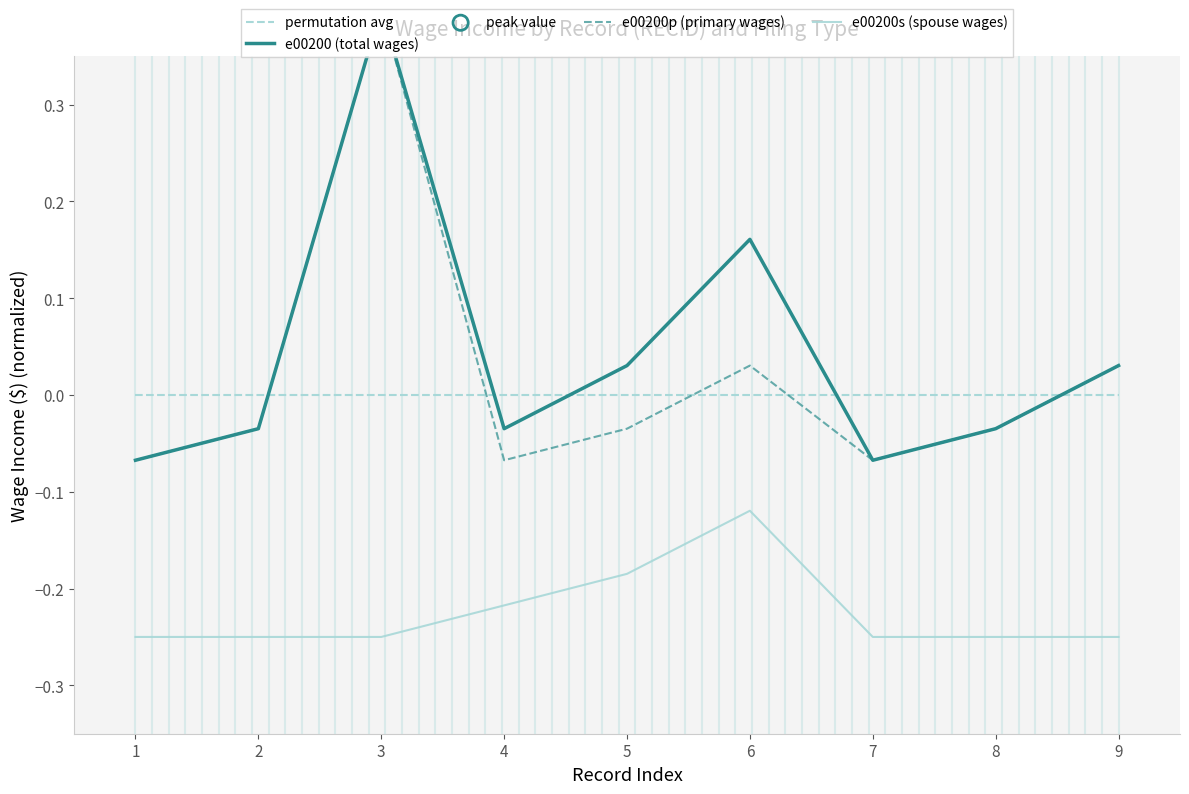

Is the value of e00200s (spouse wages) at 6 greater than the value of permutation avg at 7?

No